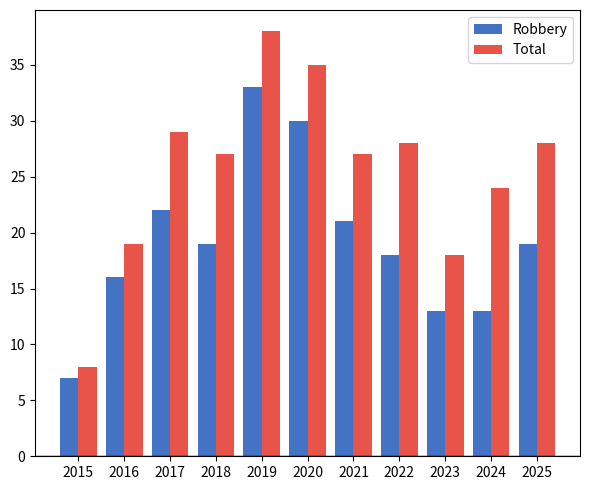

Reading right to left, list all the values displayed in this chart.

Robbery: 2025=19	2024=13	2023=13	2022=18	2021=21	2020=30	2019=33	2018=19	2017=22	2016=16	2015=7
Total: 2025=28	2024=24	2023=18	2022=28	2021=27	2020=35	2019=38	2018=27	2017=29	2016=19	2015=8